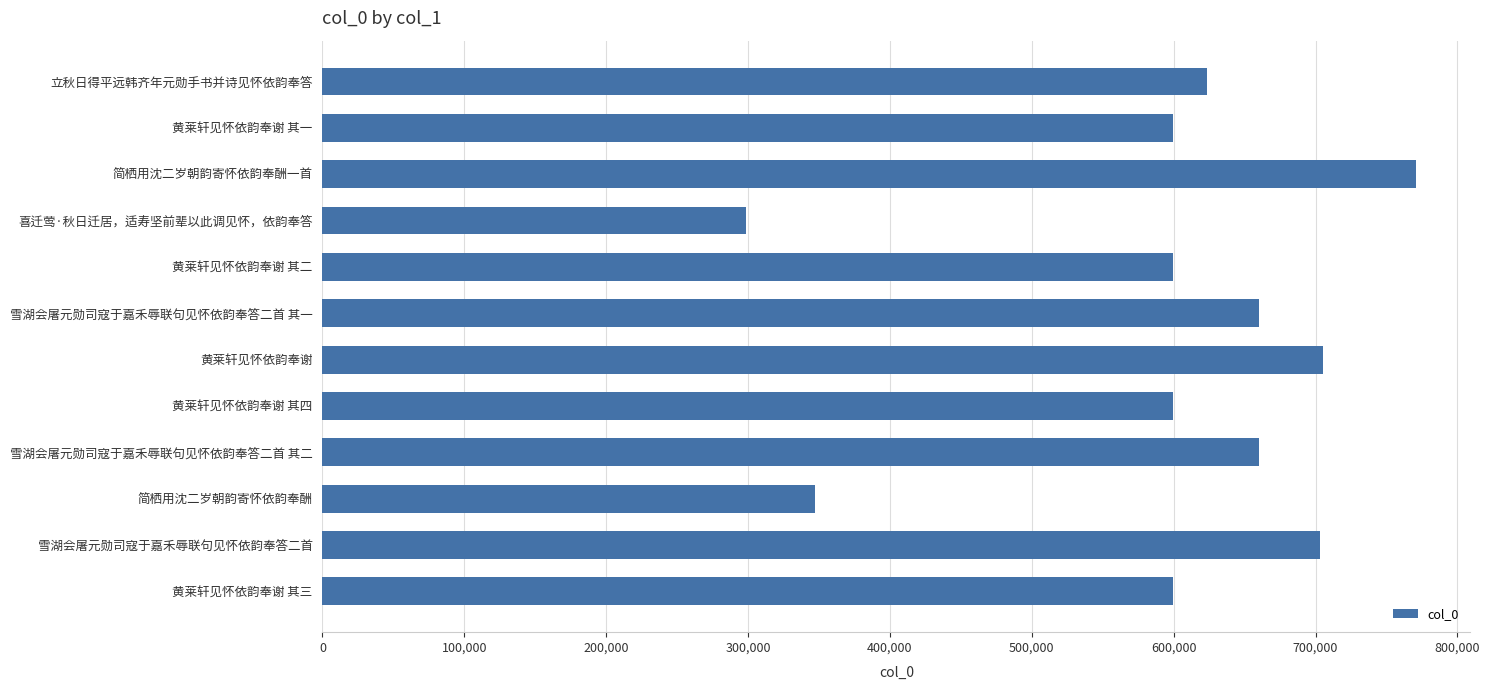

Count the number of data series in this chart.

1